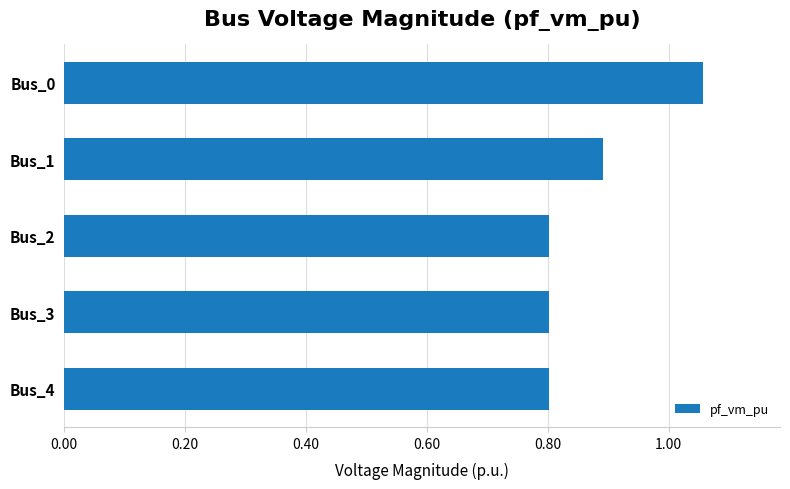

Which has a higher value, Bus_0 or Bus_3?

Bus_0